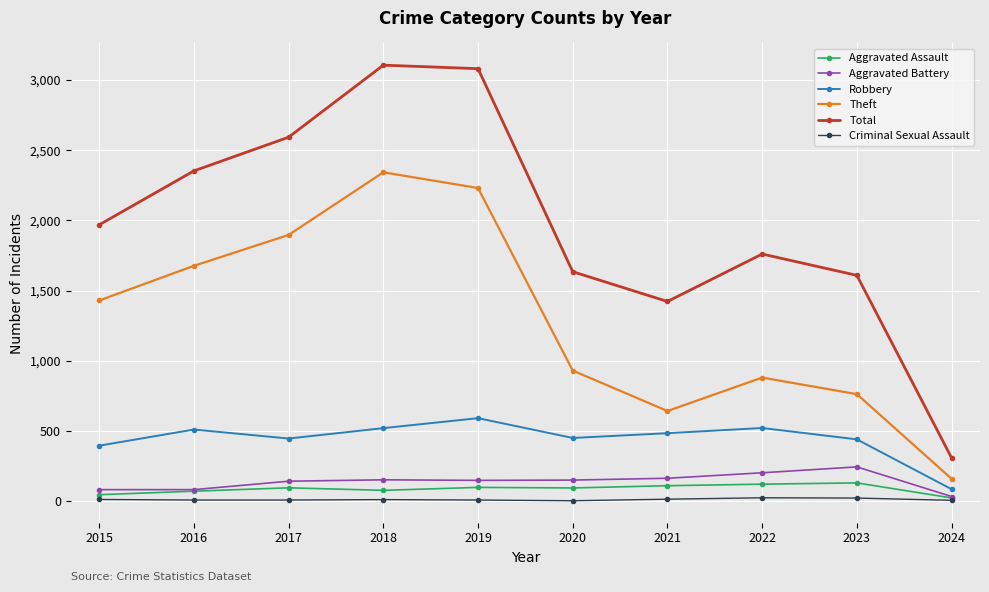

What is the value of the Robbery point at the 9th from the left?

440